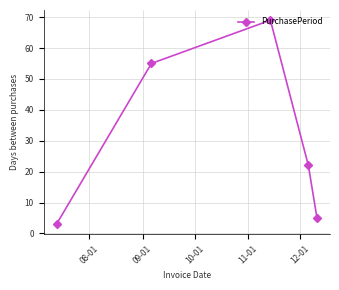

What is the greatest value displayed?

69